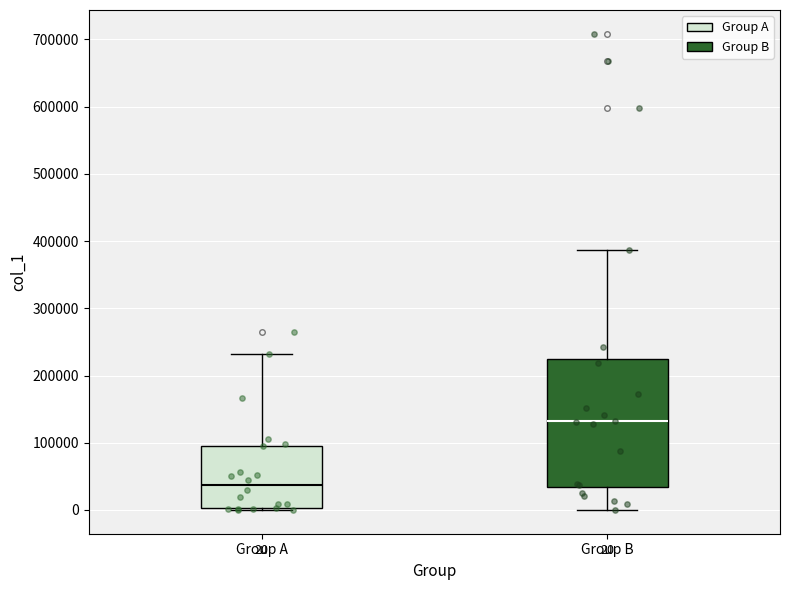

Which box is the tallest, from its lower edge to its upper edge?

Group B